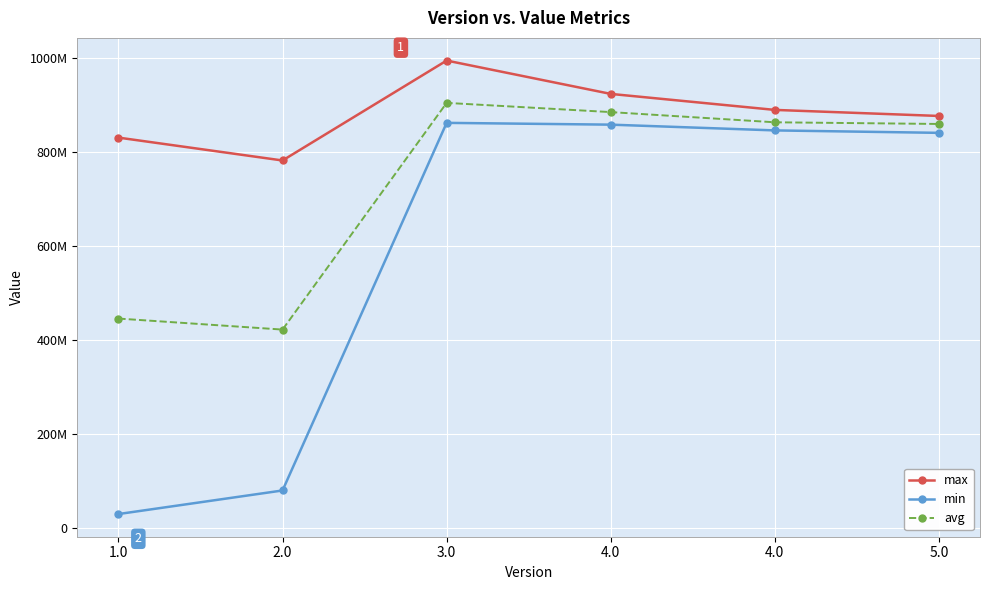

How many interior local peaks does the max series have?

1